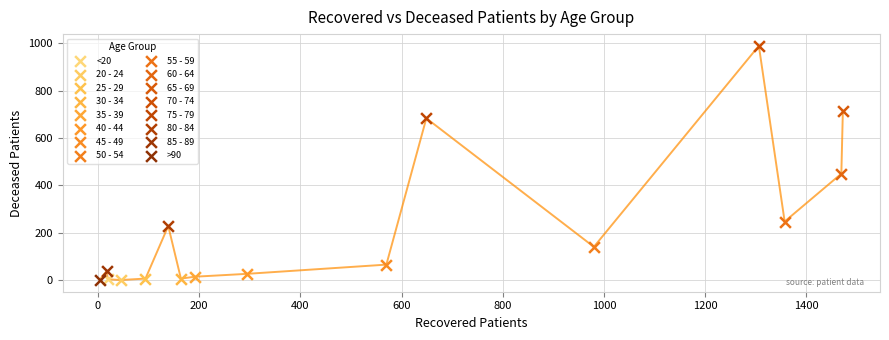

What are all the series names shown in the legend?

<20, 20 - 24, 25 - 29, 30 - 34, 35 - 39, 40 - 44, 45 - 49, 50 - 54, 55 - 59, 60 - 64, 65 - 69, 70 - 74, 75 - 79, 80 - 84, 85 - 89, >90